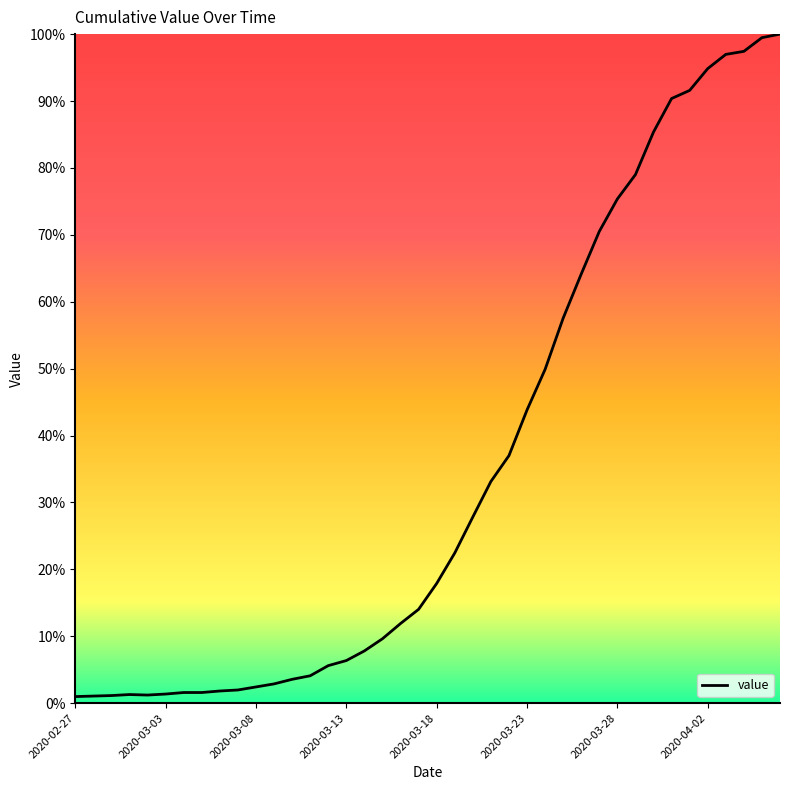

What is the greatest value displayed?

100.0